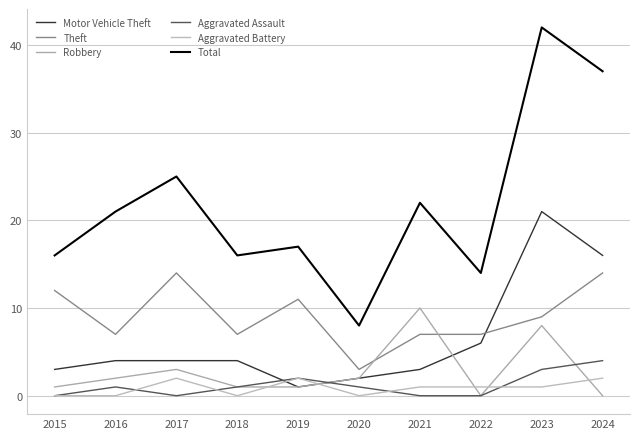

What is the average value of the Robbery series?

3